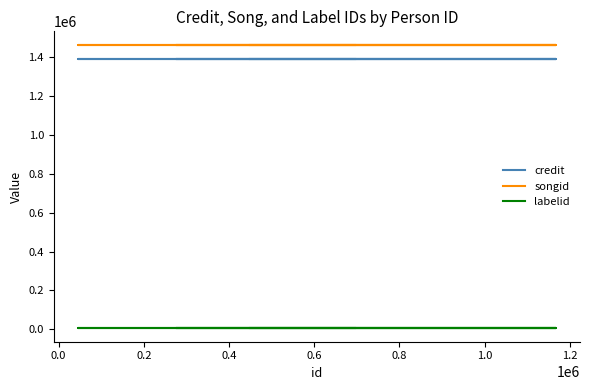

List the series in order of their peak value, highest first.

songid, credit, labelid